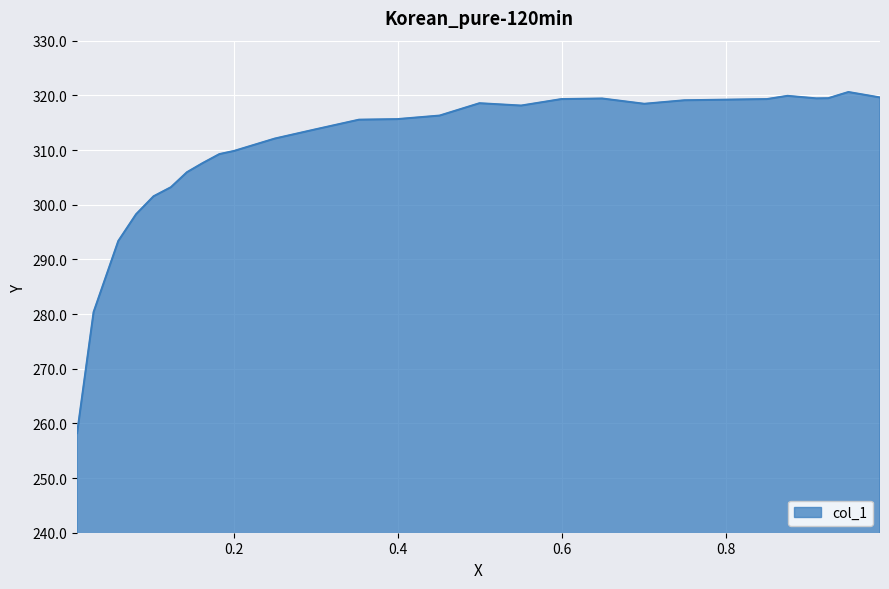

What is the difference between the maximum and minimum values?

62.4